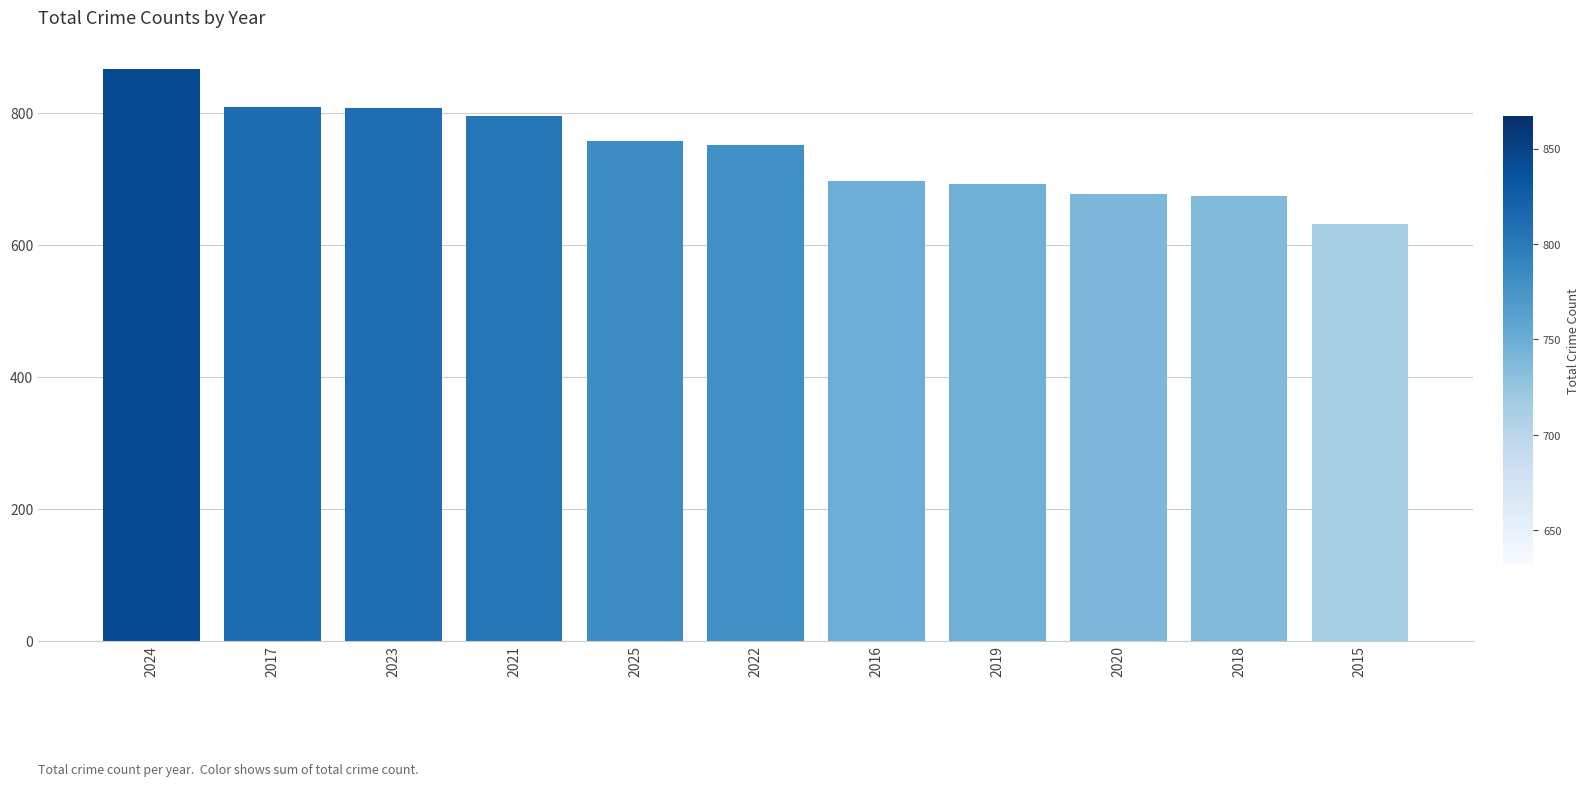

True or false: the data shows 674 at 2018.

True